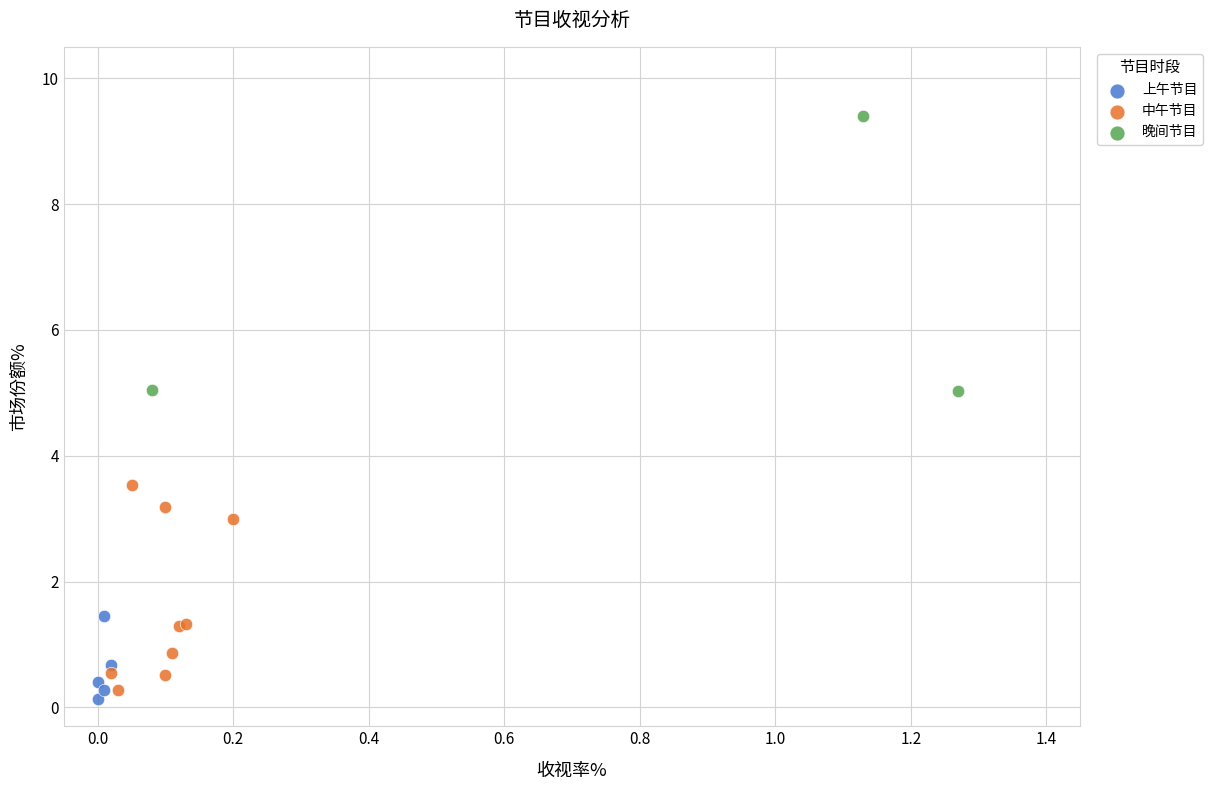

Which series reaches the maximum Y coordinate?

晚间节目